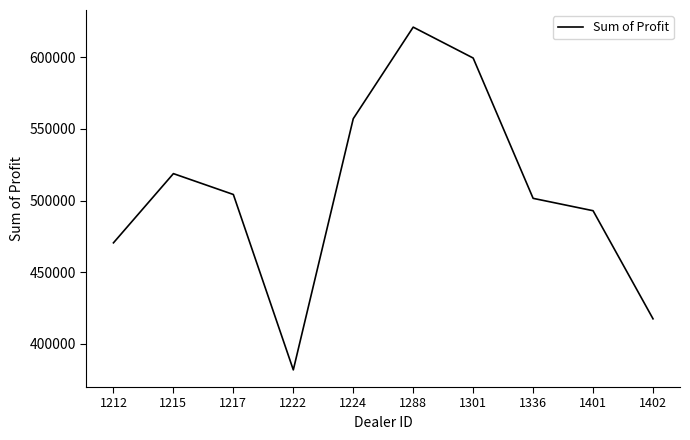

What is the maximum value shown in the chart?

621153.0